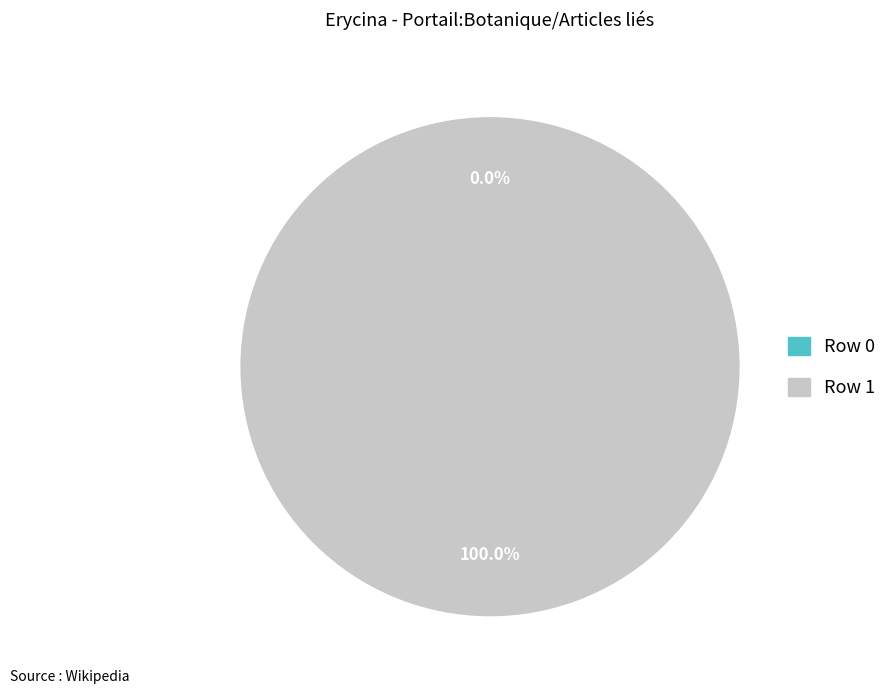

Is there any slice that represents more than half of the pie?

Yes